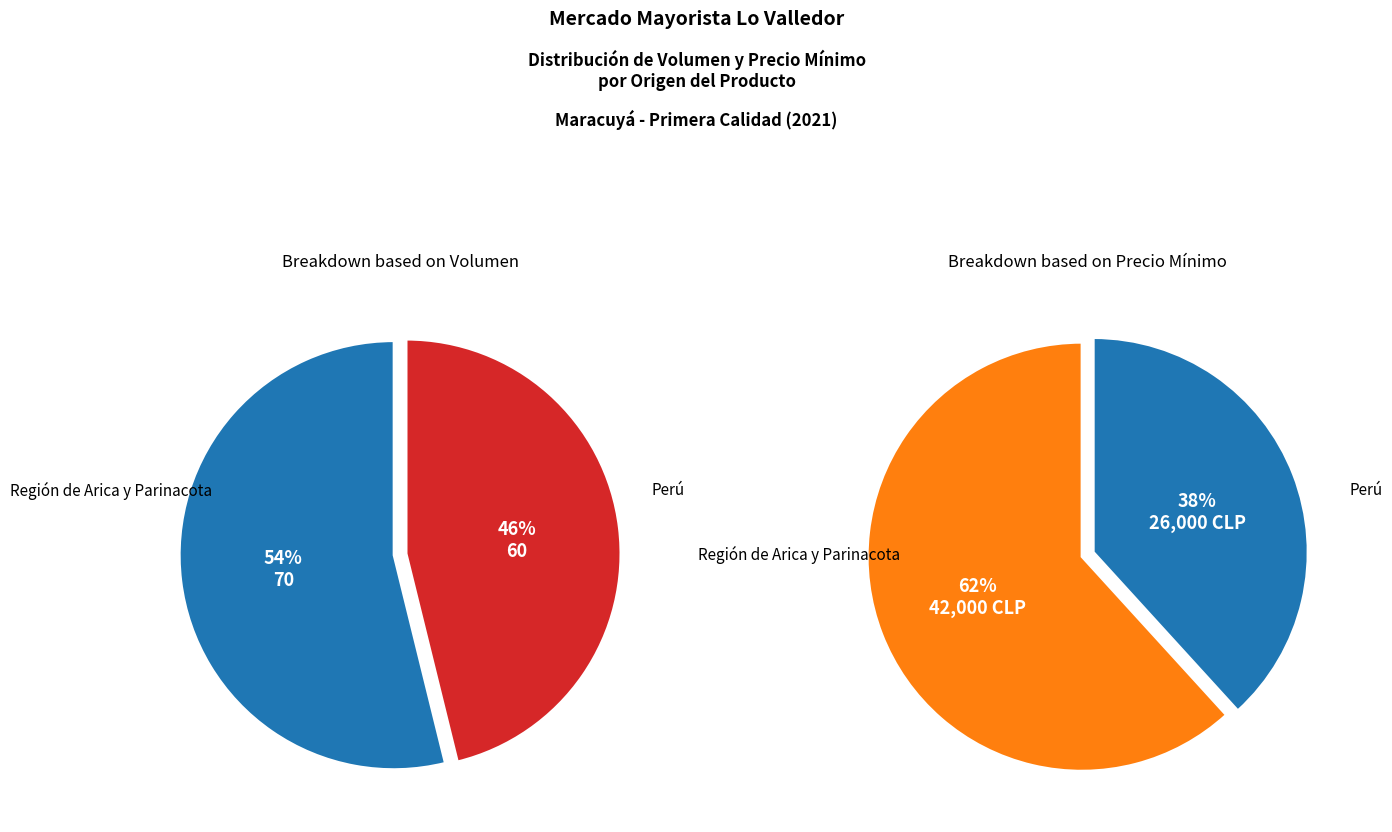

Count the number of slices in the pie.

2